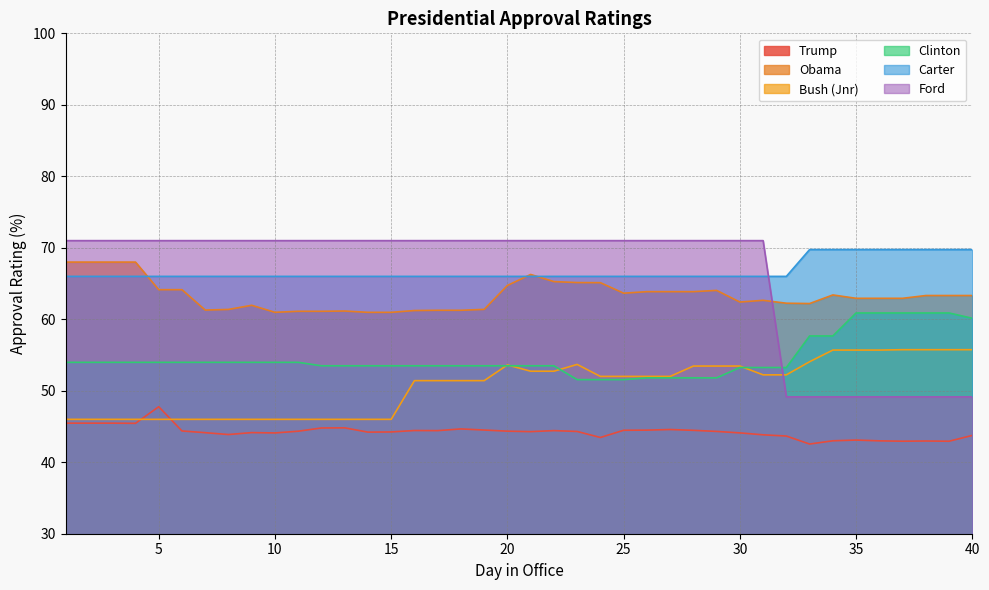

What is the smallest value displayed?

42.5